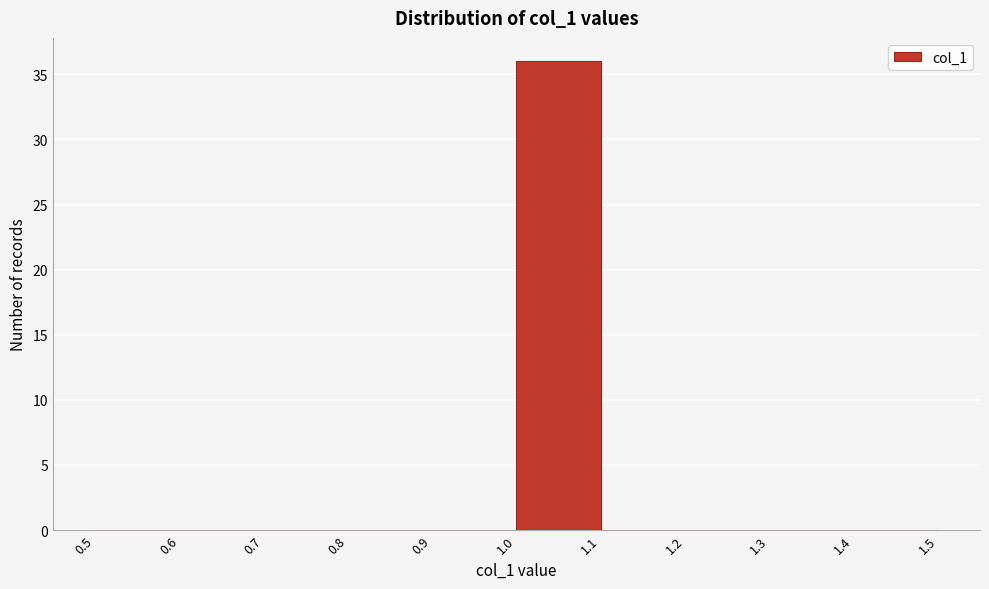

Reading left to right, list every bar in this chart as the range it spans on the x-axis followed by its height. The values are not printed on the chart, so give them approximately, as read against the axis.

0.5 to 0.6: 0
0.6 to 0.7: 0
0.7 to 0.8: 0
0.8 to 0.9: 0
0.9 to 1.0: 0
1.0 to 1.1: 36
1.1 to 1.2: 0
1.2 to 1.3: 0
1.3 to 1.4: 0
1.4 to 1.5: 0